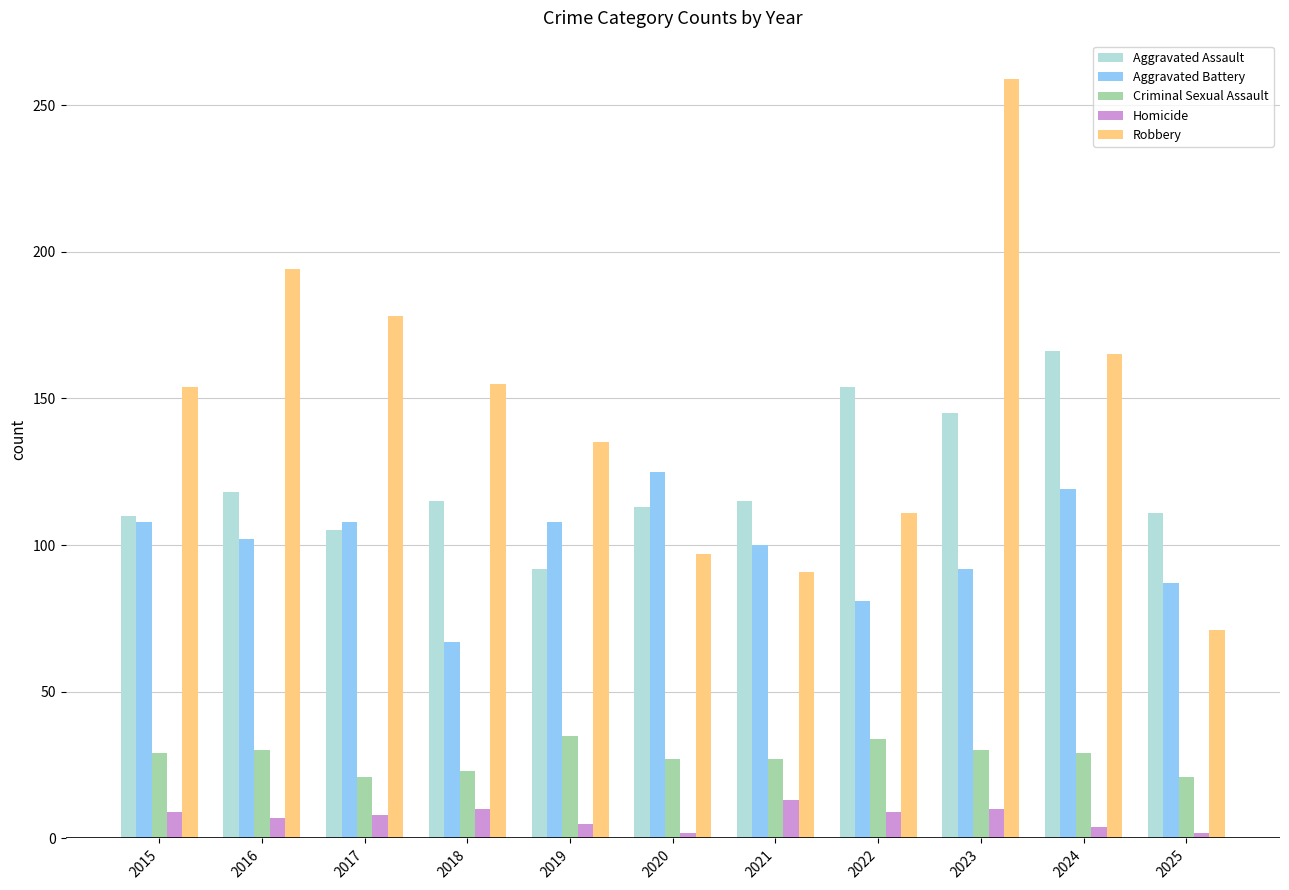

The value of Criminal Sexual Assault at 2019 is 35. True or false?

True